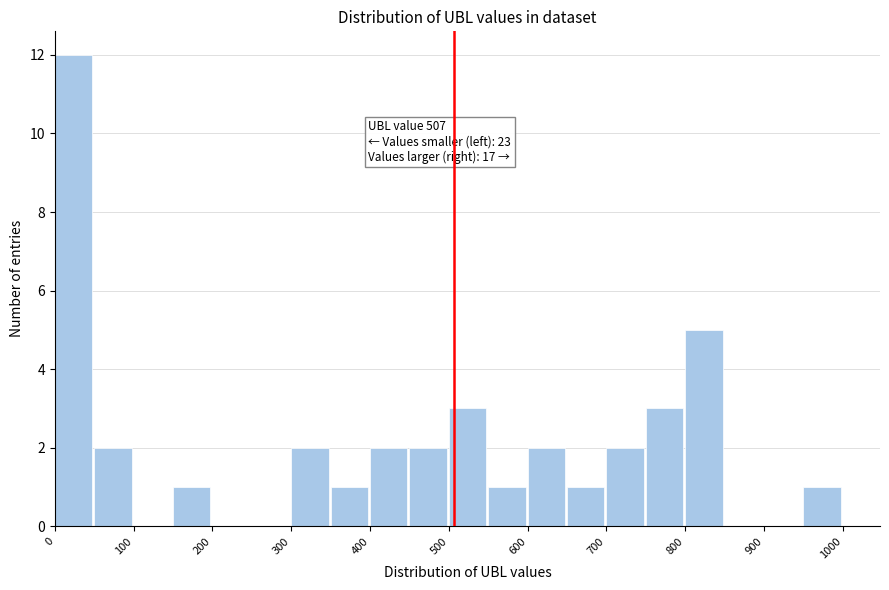

Which range on the x-axis has the tallest bar?

0 to 50